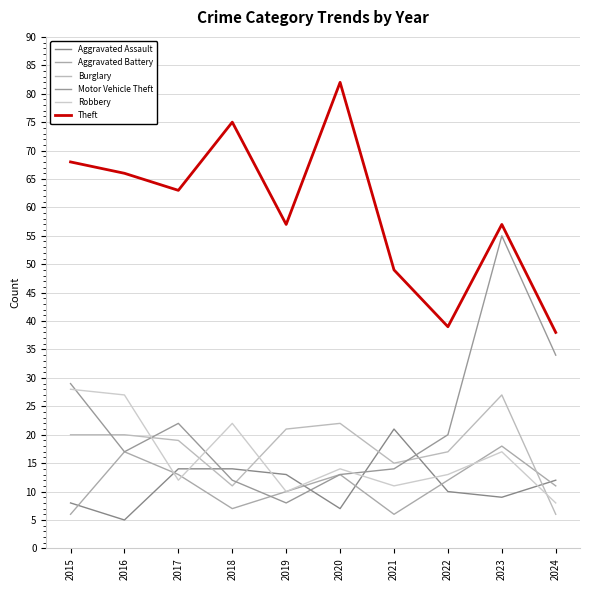

Is this an area chart (filled region under the line)?

No